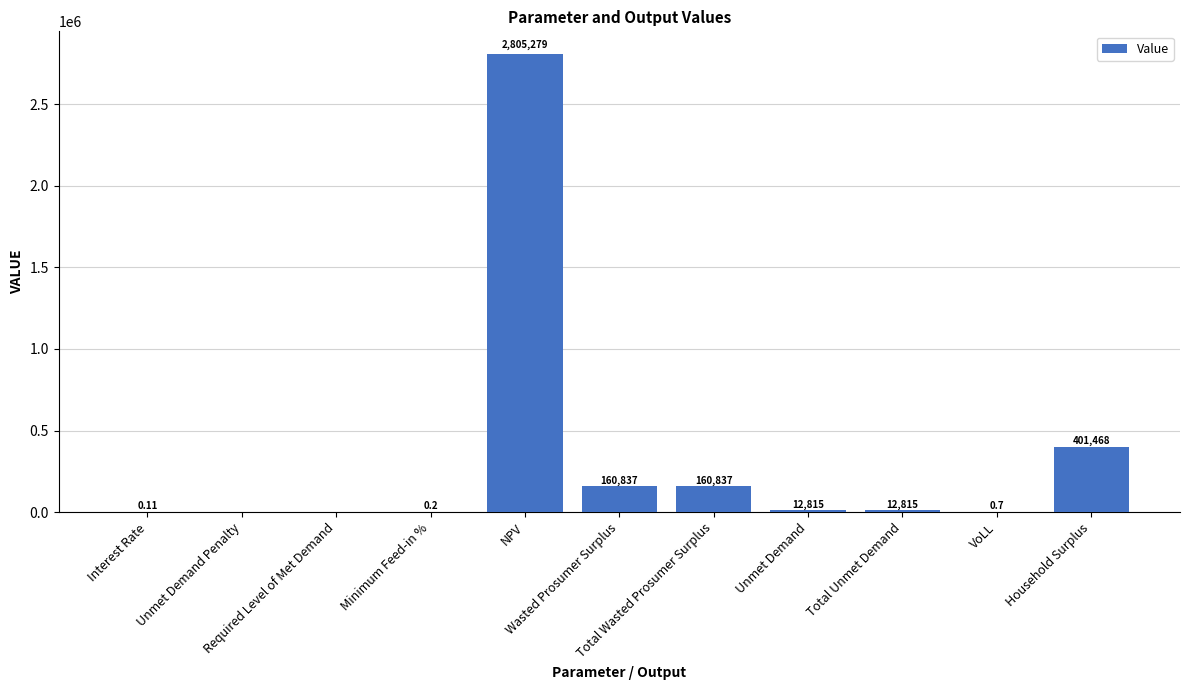

How many values exceed 12814?

6